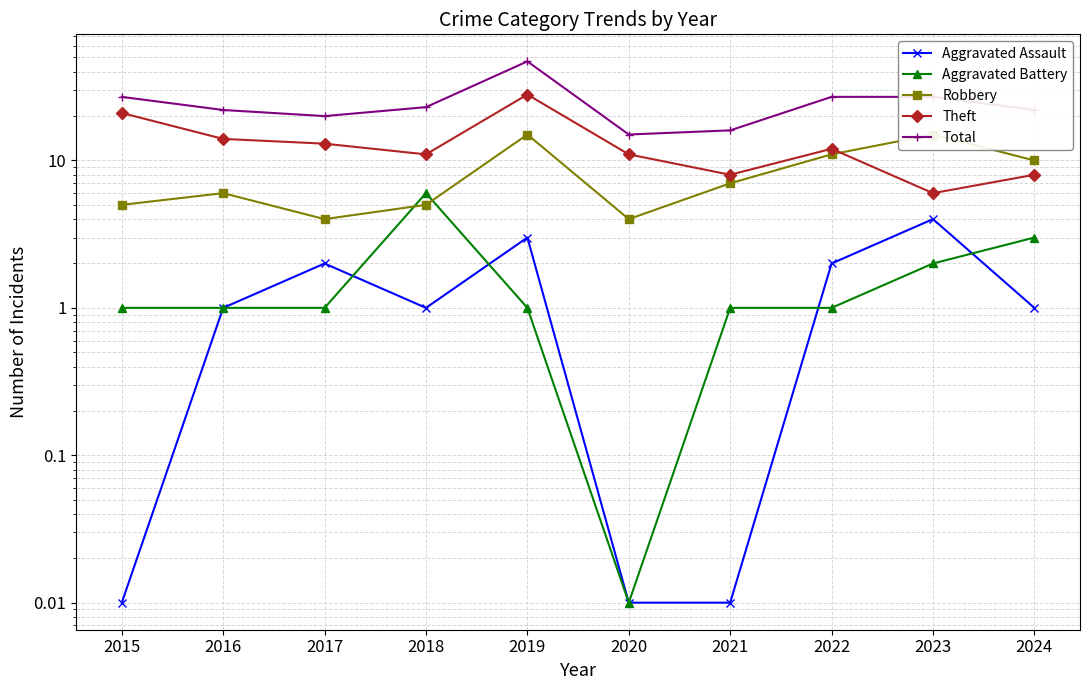

What is the sum of all Aggravated Battery values?

17.0